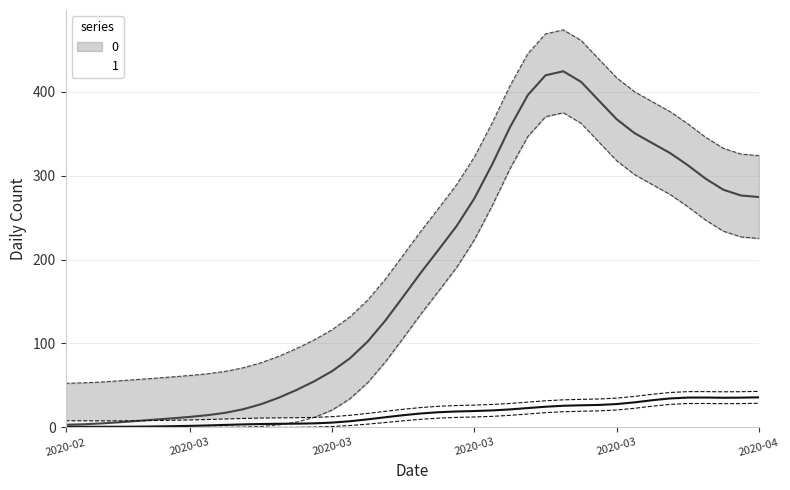

How many series are shown in this chart?

2